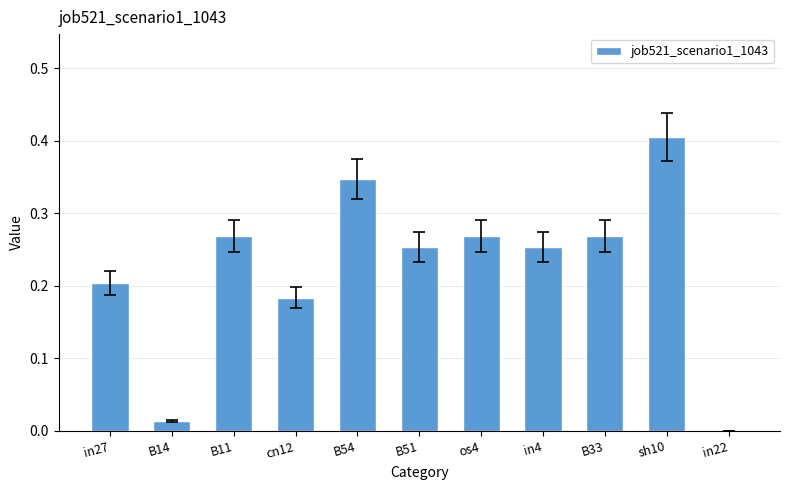

What is the sum of all values?

2.5